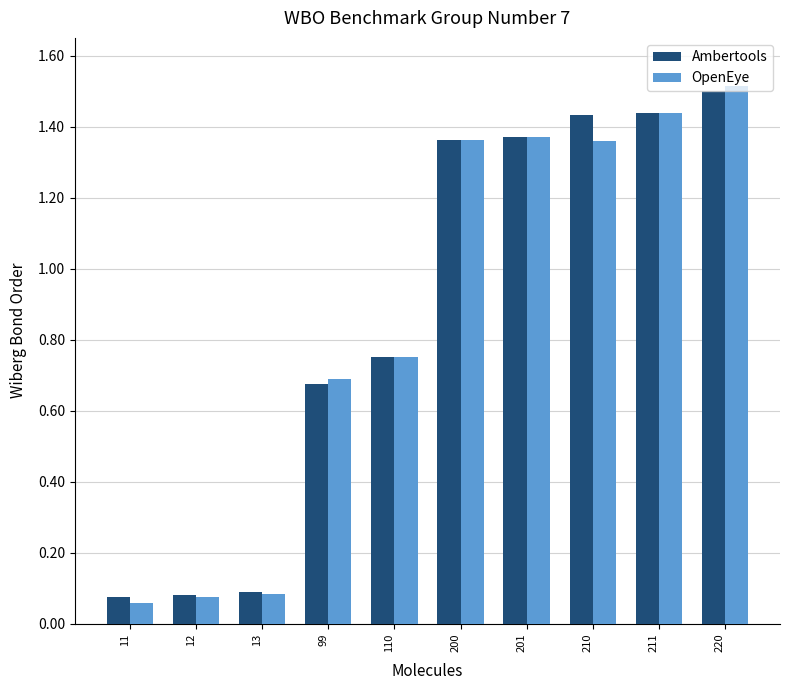

Which category has the highest value in the OpenEye series?

220